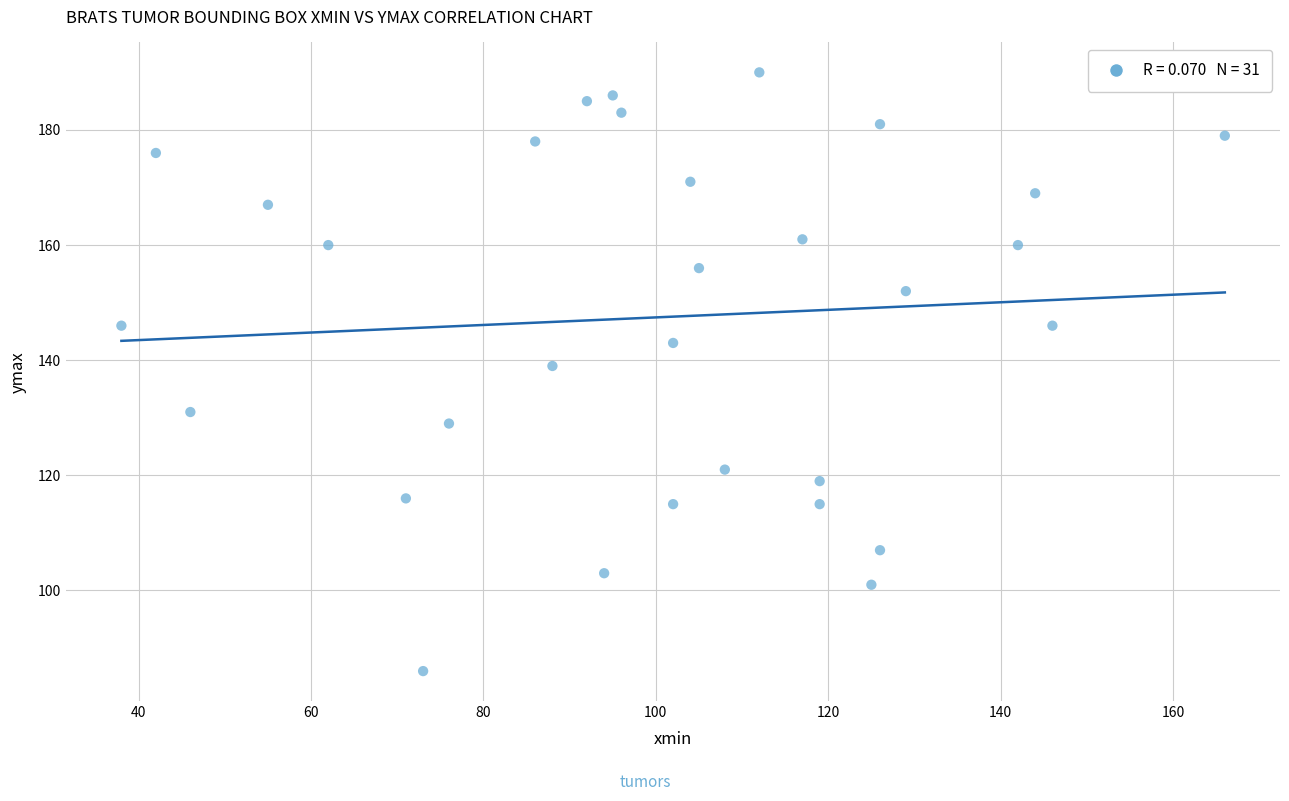

What is the range of Y values (max minus min)?

104